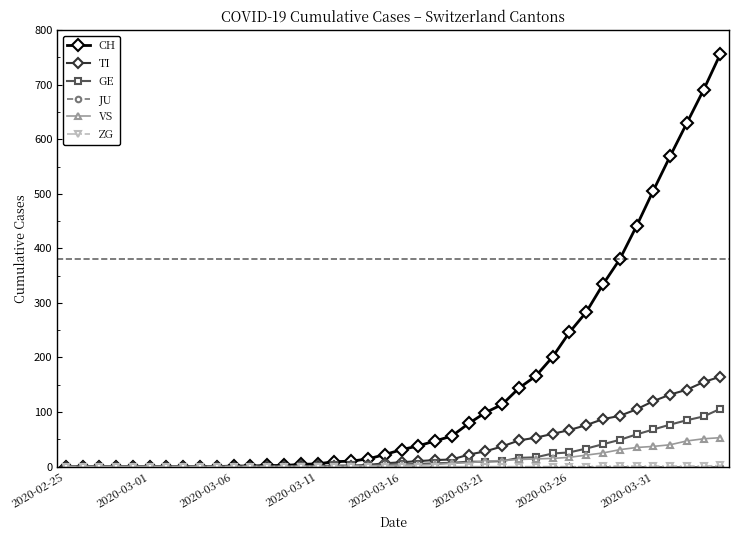

What is the greatest value displayed?

757